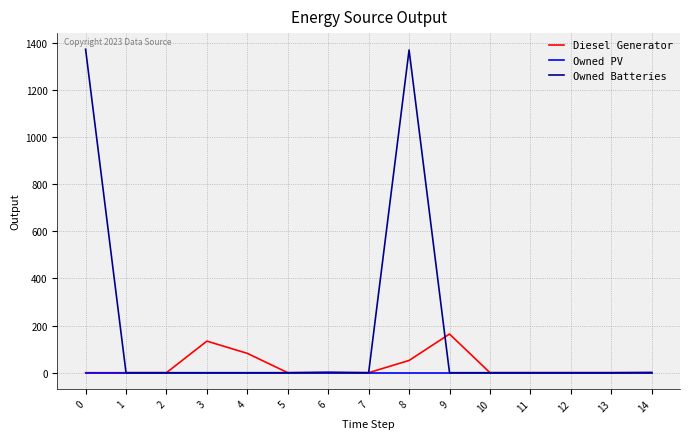

Which series has the largest range (max minus min)?

Owned Batteries